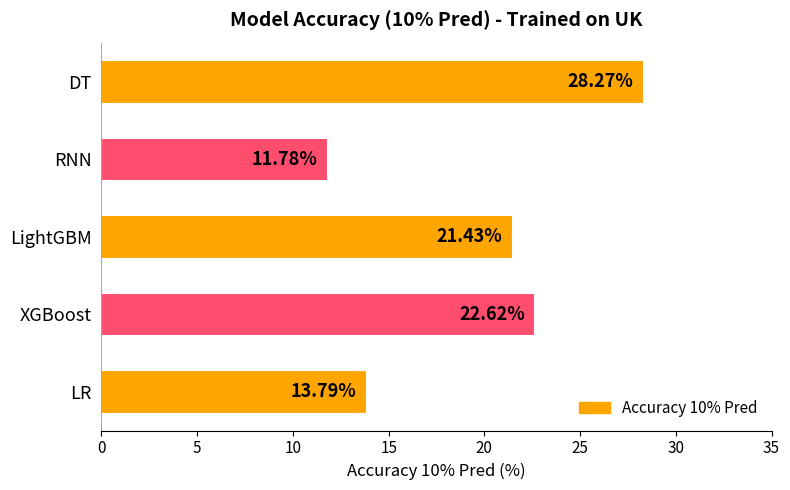

How many data points are above 21?

3